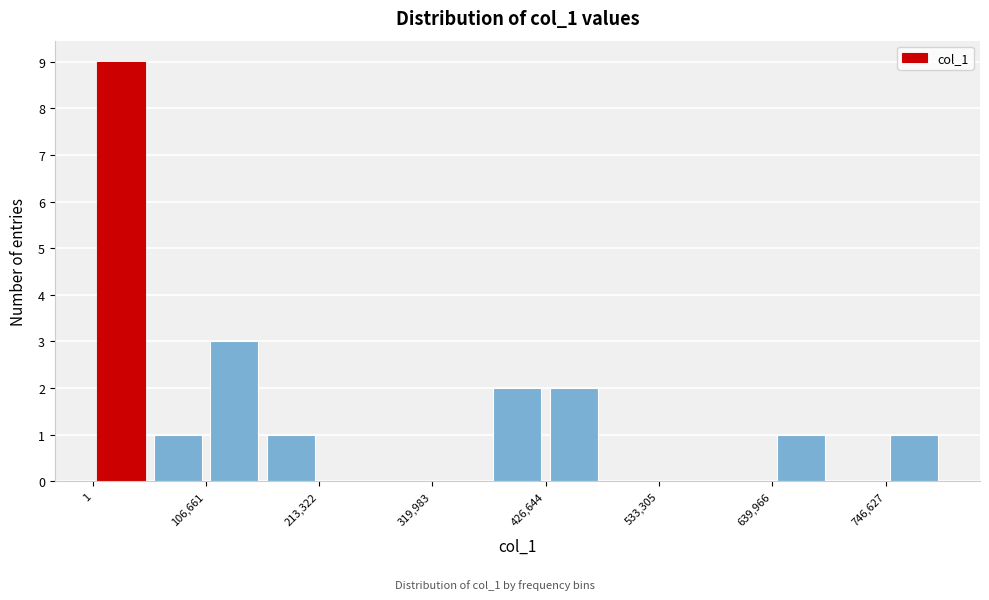

Around what value on the x-axis is the tallest bar? Give the approximate position of its centre, as read against the axis.

20000